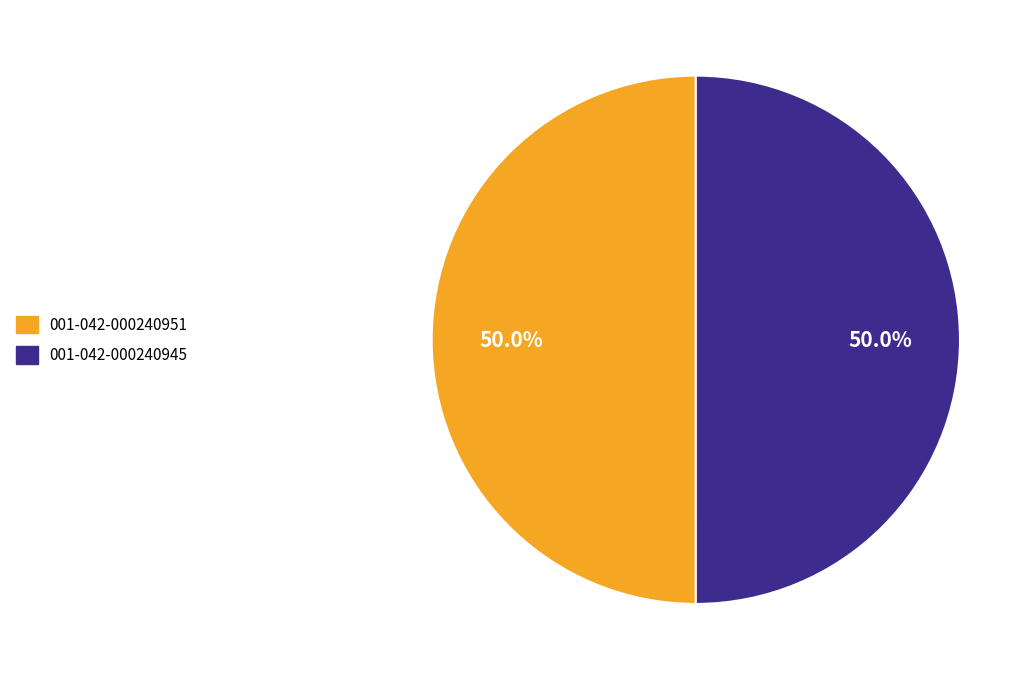

Combined, do 001-042-000240951 and 001-042-000240945 account for over 50%?

Yes